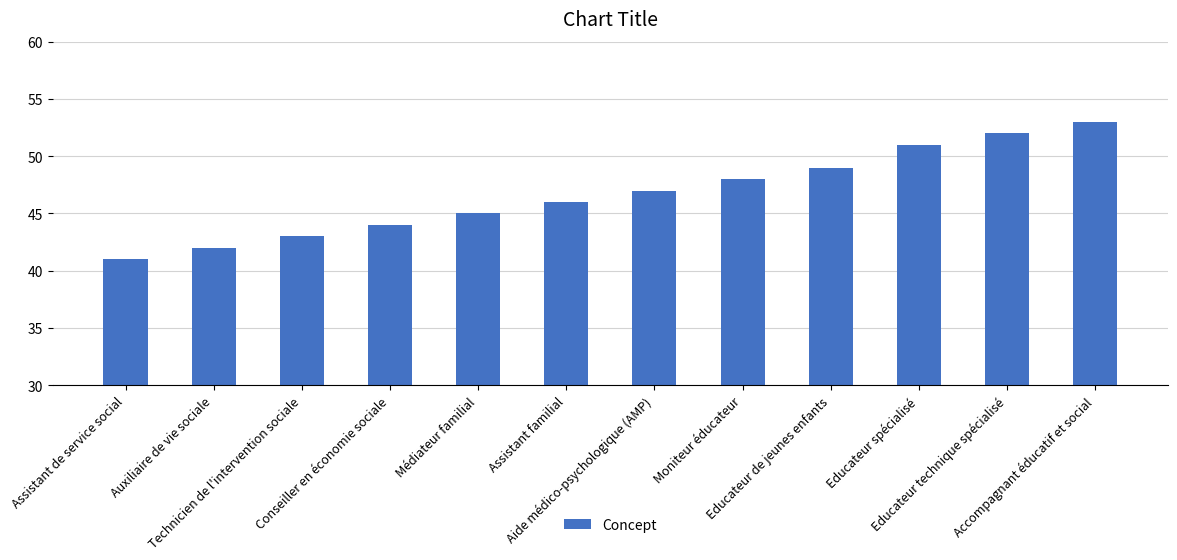

What is the label of the 7th bar from the right?

Assistant familial